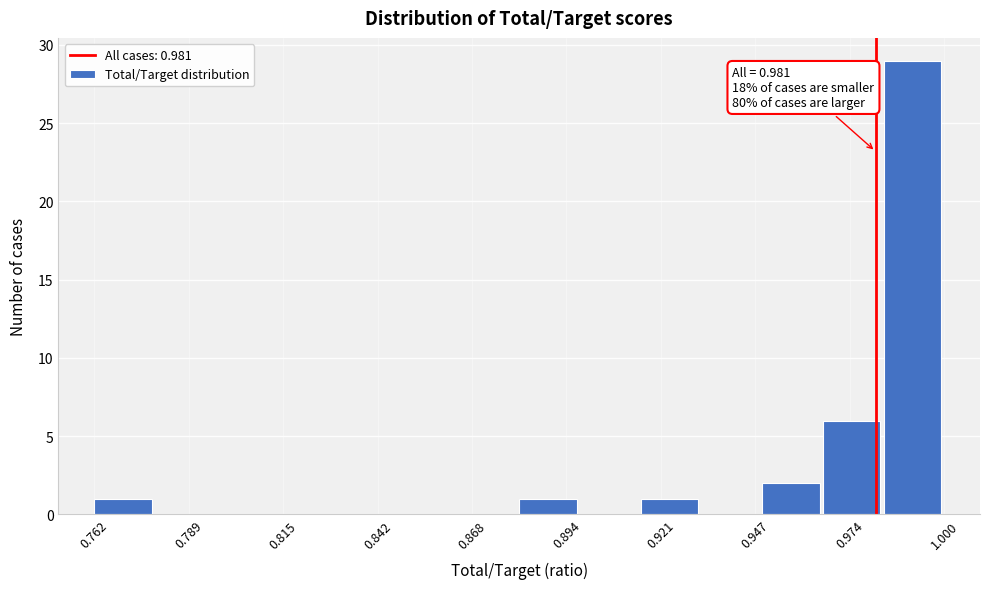

Read against the x-axis, roughly where is the centre of the tallest bar?

0.990